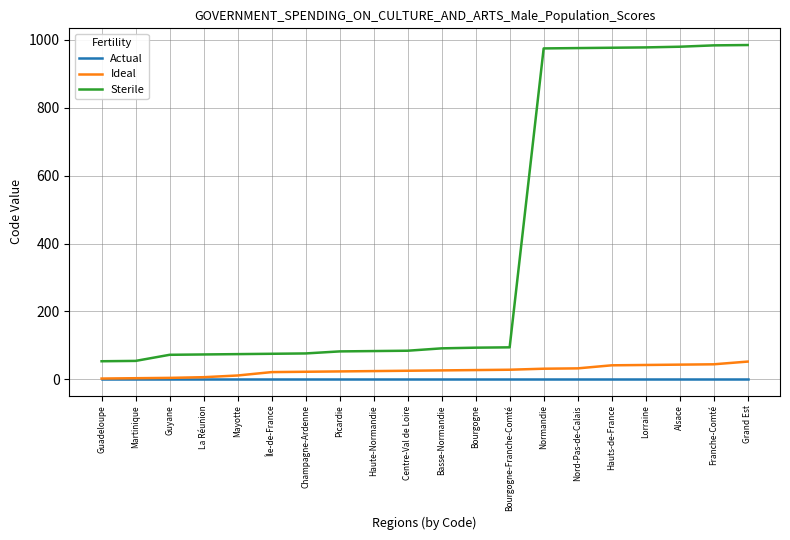

The Actual series shows 1 at Nord-Pas-de-Calais. True or false?

True